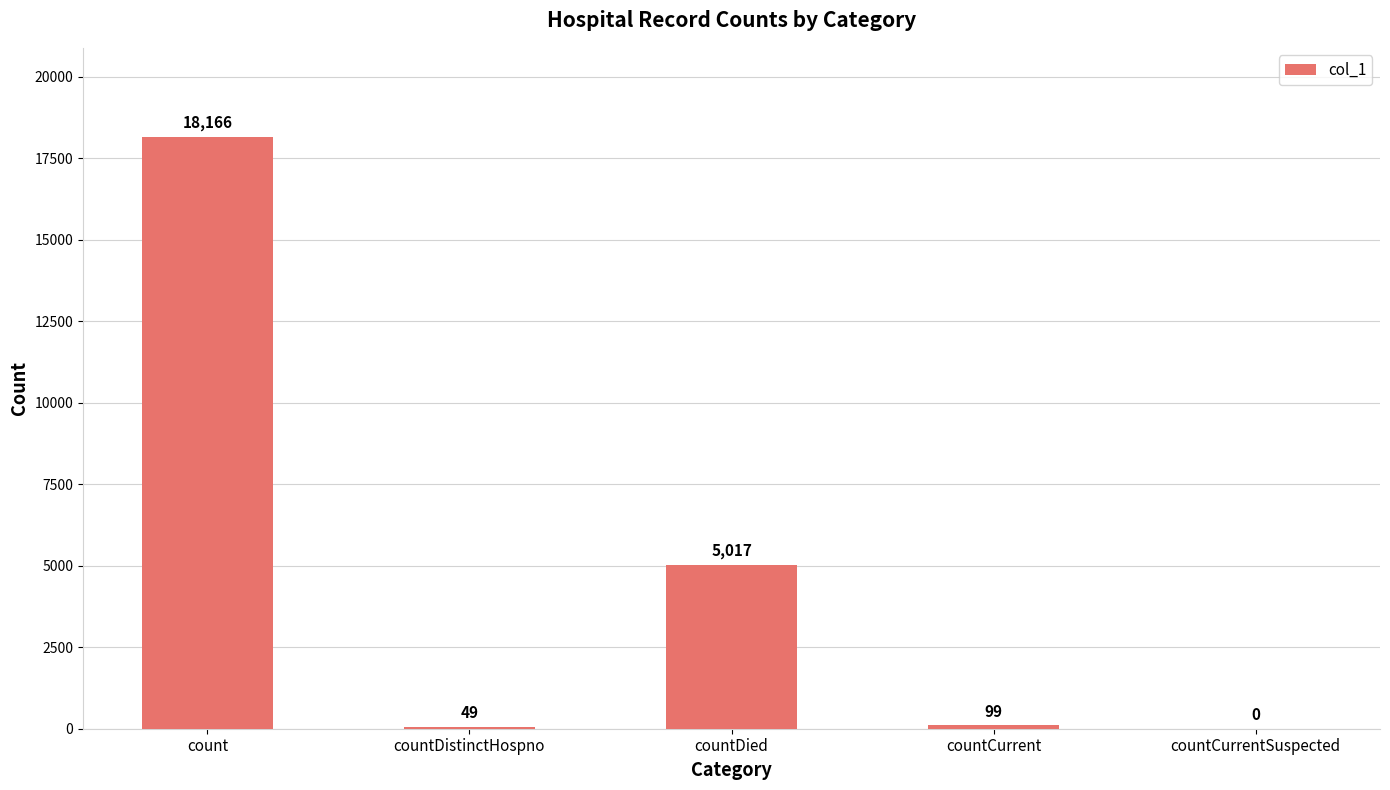

How many values are above zero?

4